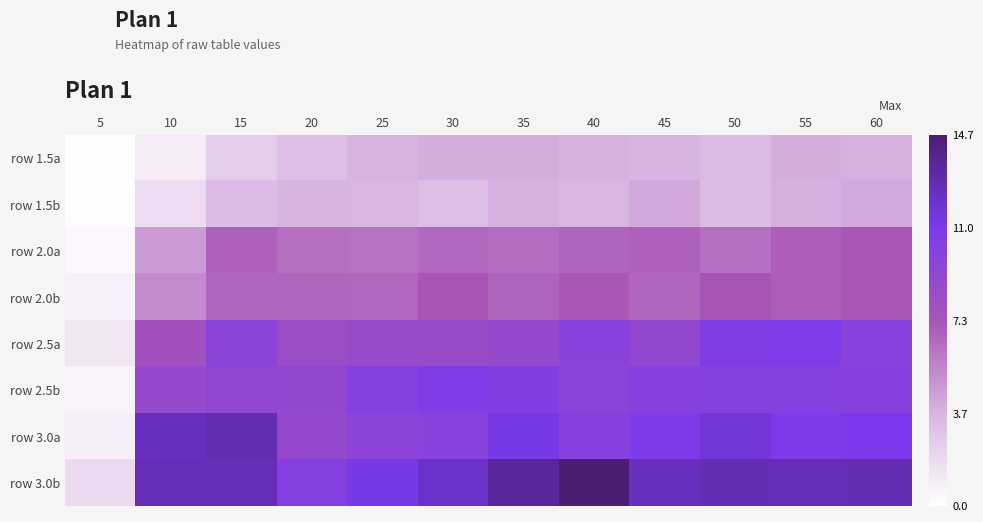

At which category is the sum across all series the highest?

55